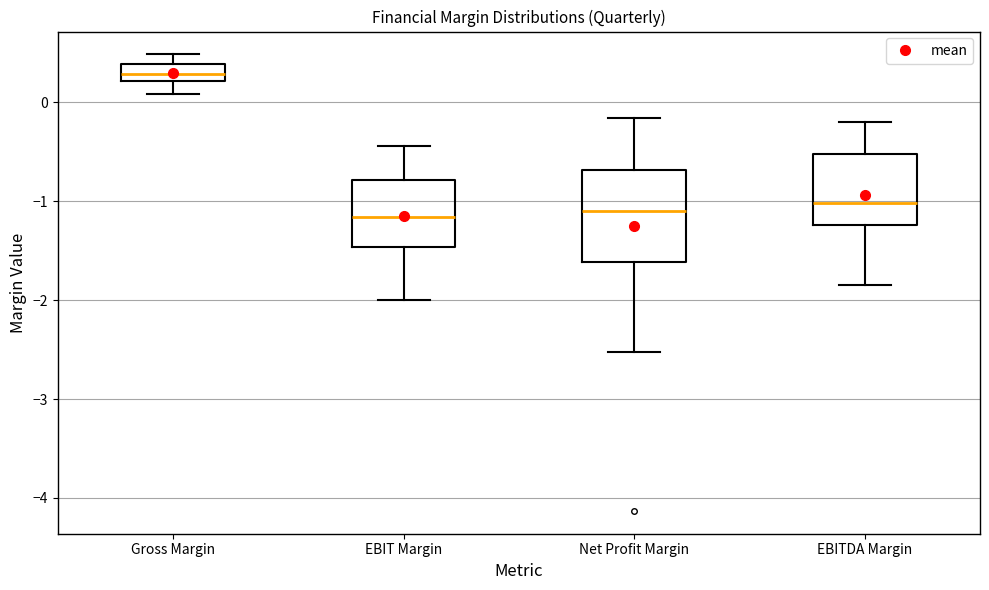

Where is the lower edge of the box for Gross Margin on the y-axis? The values are not printed on the chart, so give them approximately, as read against the axis.

0.2